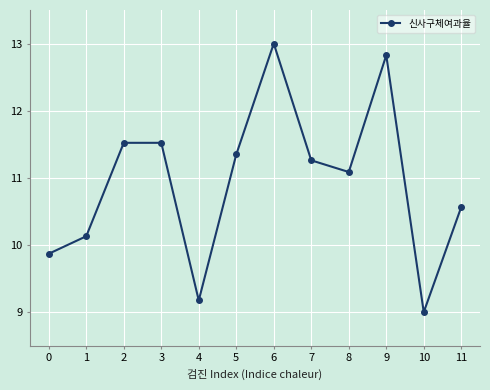

What is the average value?

10.9